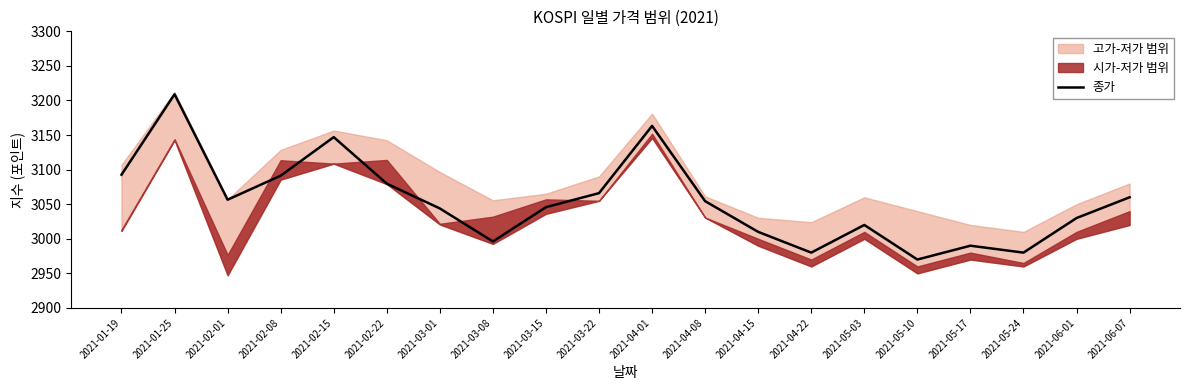

Is it true that the value at 2021-01-25 is 4928.2?

False